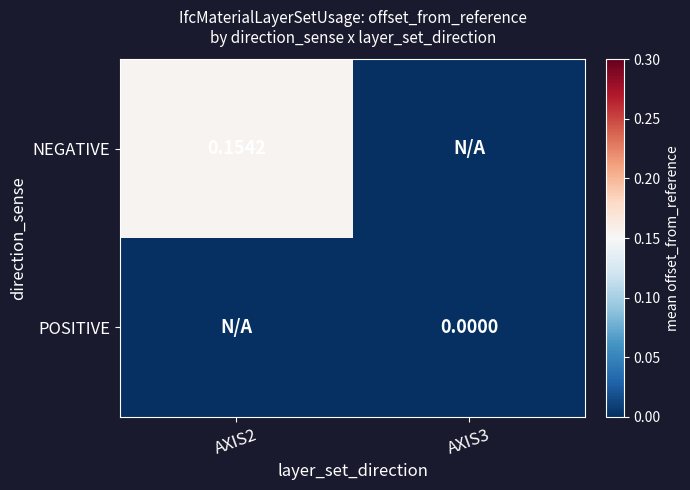

Rank the series by their maximum value, from highest to lowest.

NEGATIVE, POSITIVE